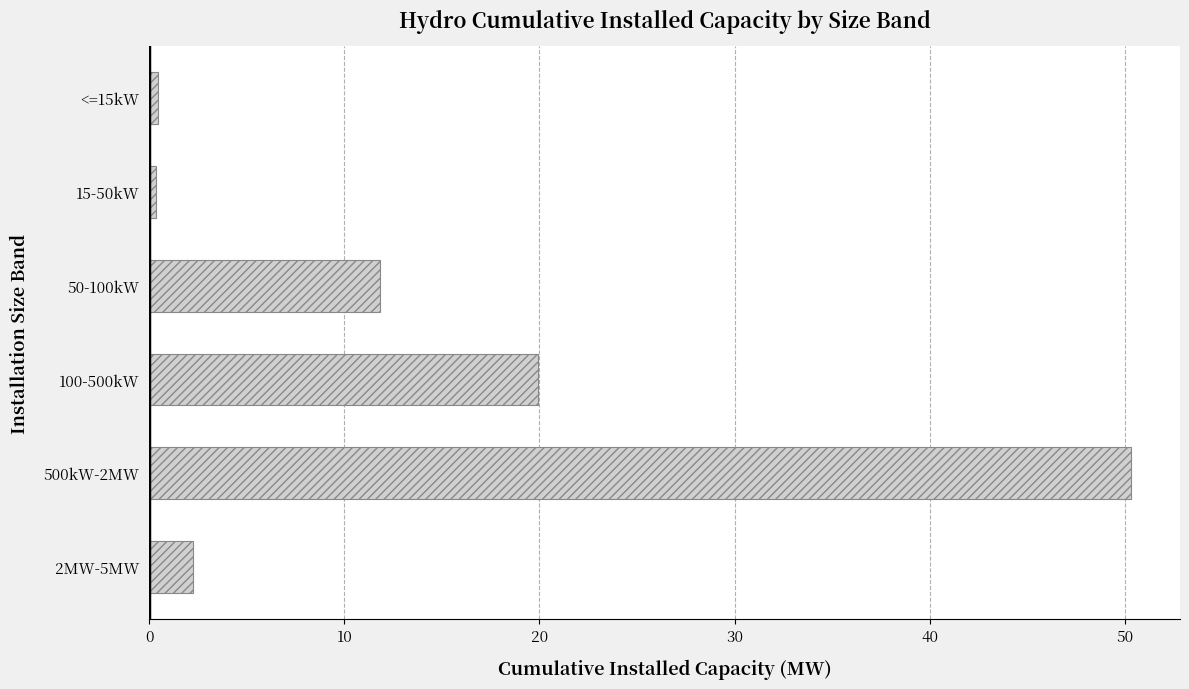

What is the change in value from 50-100kW to 500kW-2MW?

+38.5